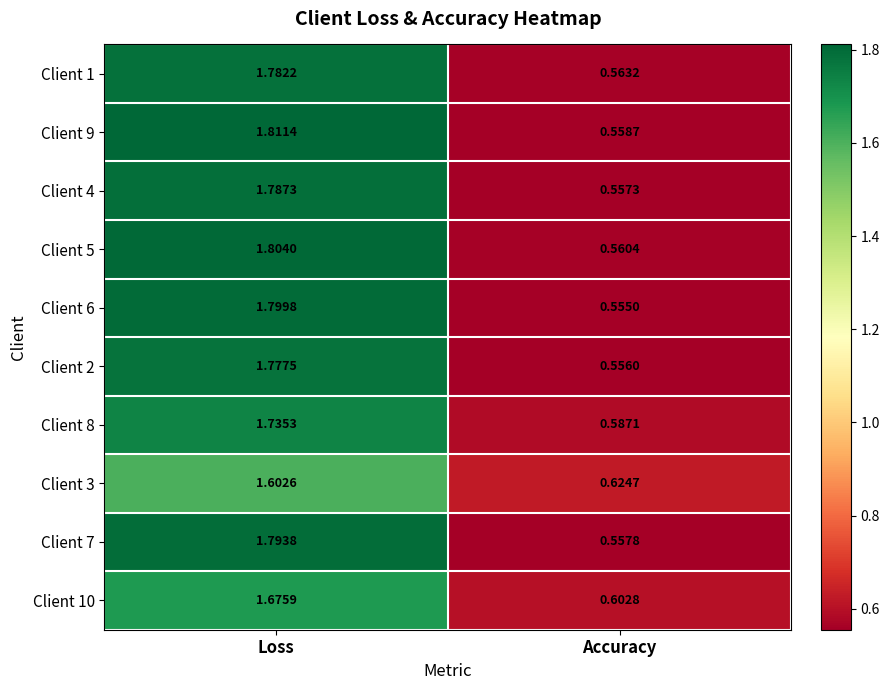

At which category is the sum across all series the highest?

Loss